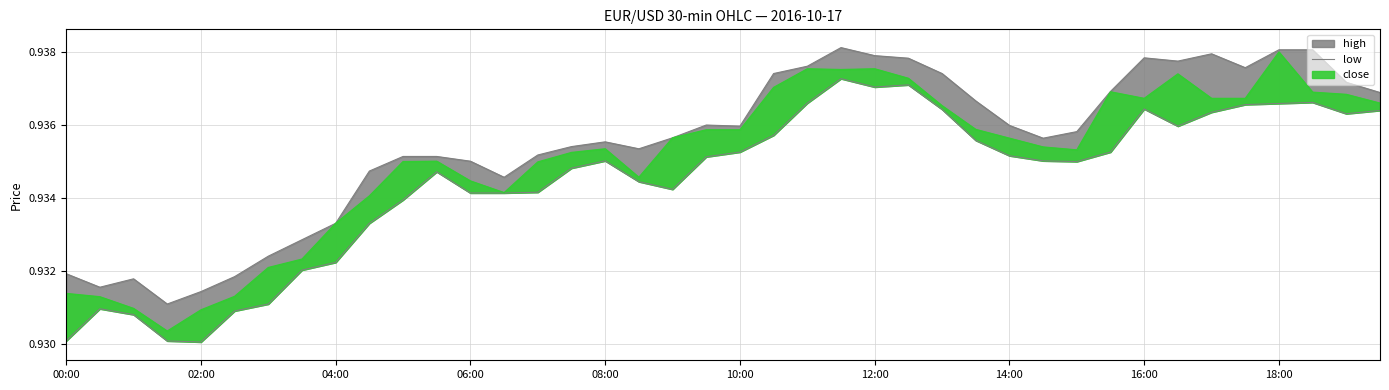

Which has a higher value, 25 or 35?

25